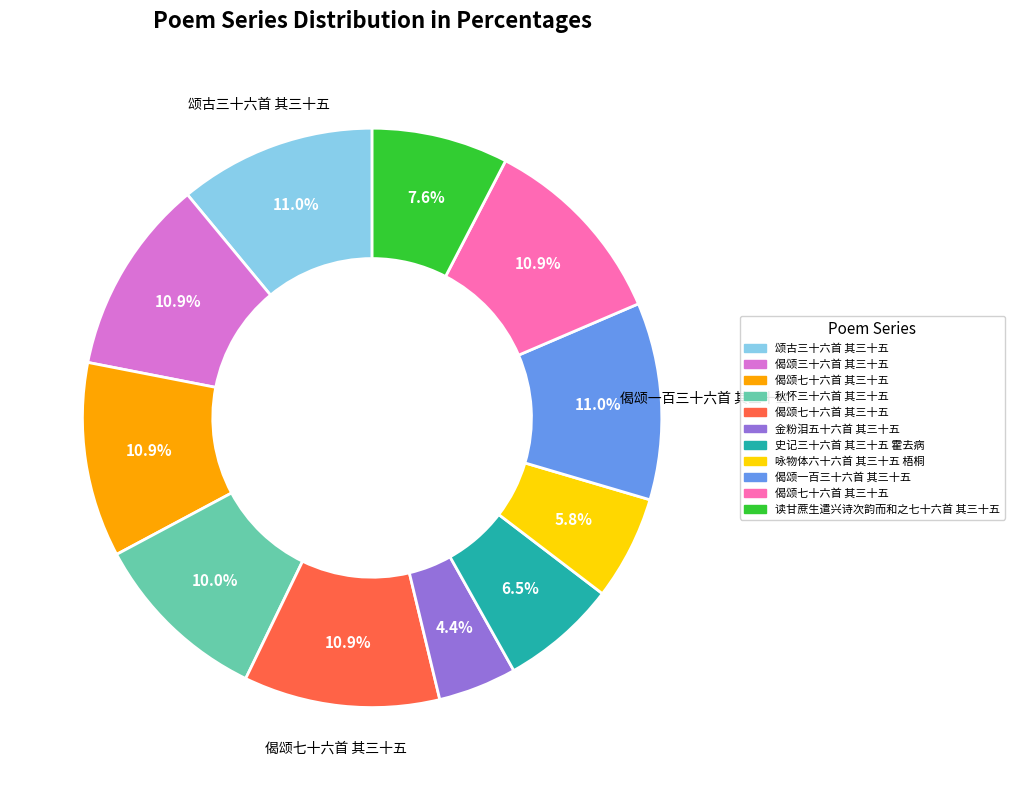

Is there any slice that represents more than half of the pie?

No